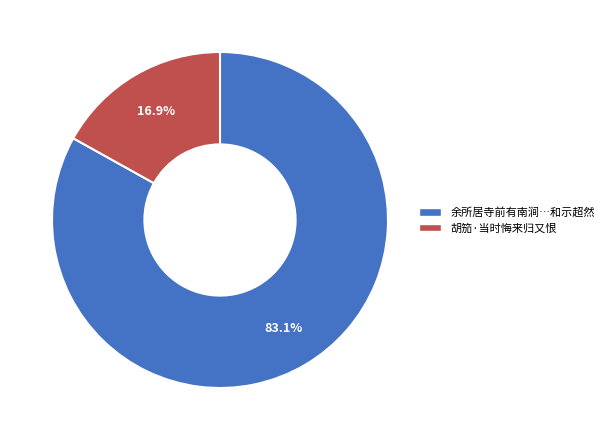

What percentage do 胡笳·当时悔来归又恨 and 余所居寺前有南涧…和示超然 together represent?

100.0%